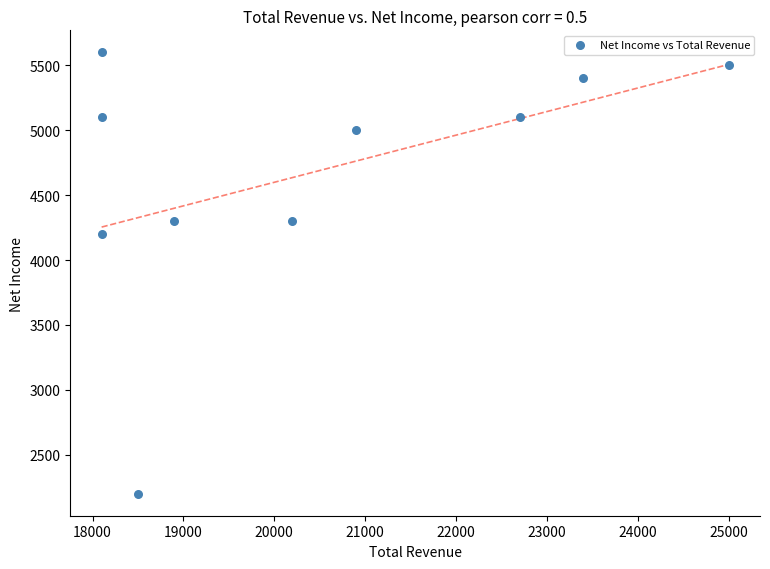

What is the range of Y values (max minus min)?

3400